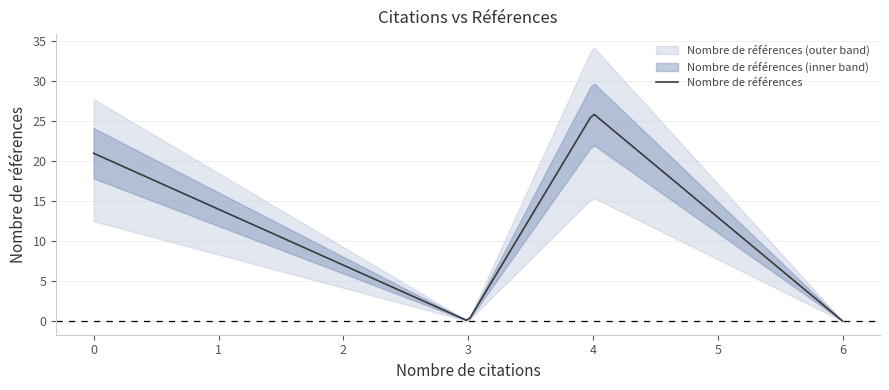

Does the chart display data point markers on the line(s)?

No